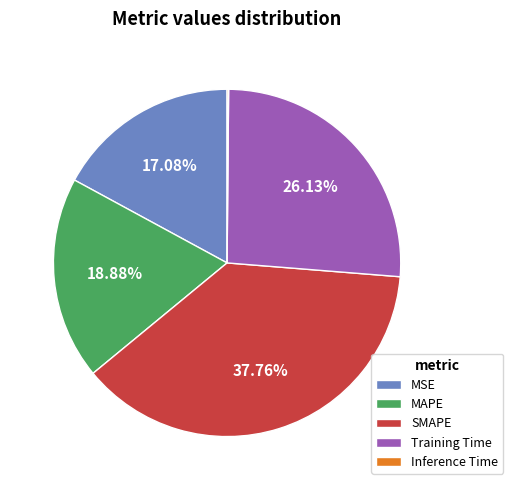

Is it true that SMAPE is 38% of the pie?

True